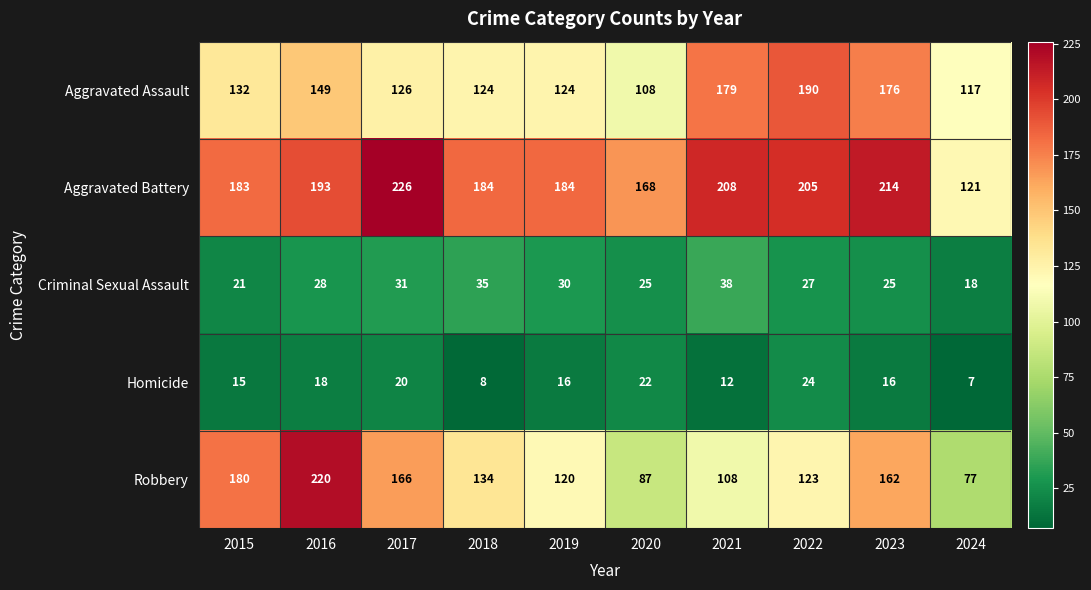

At which label does Aggravated Battery reach its minimum?

2024